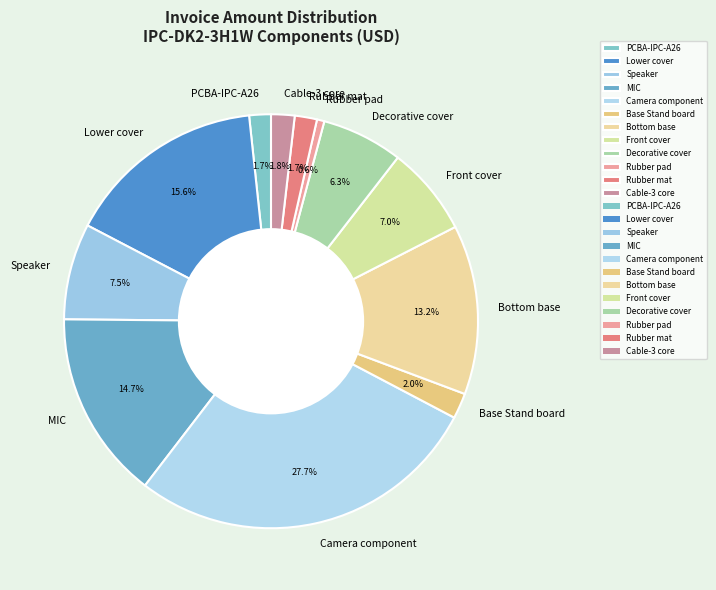

What percentage is the Base Stand board slice, to the nearest percent?

2%